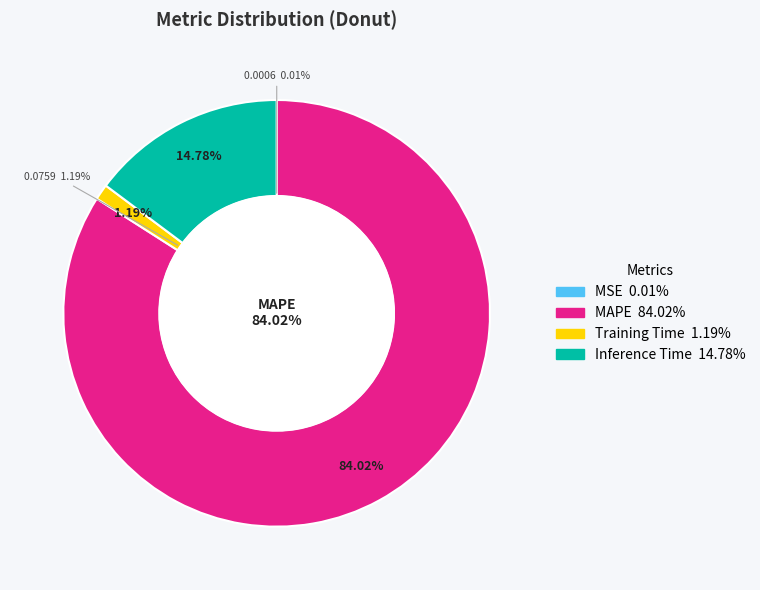

True or false: MAPE accounts for 84% of the total.

True